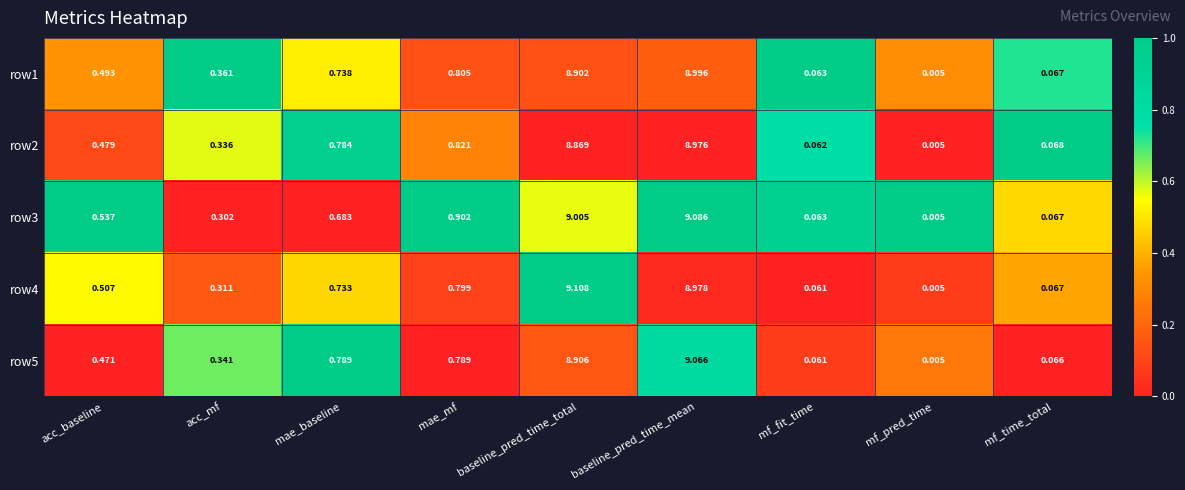

Which category has the lowest value across all series?

mf_pred_time